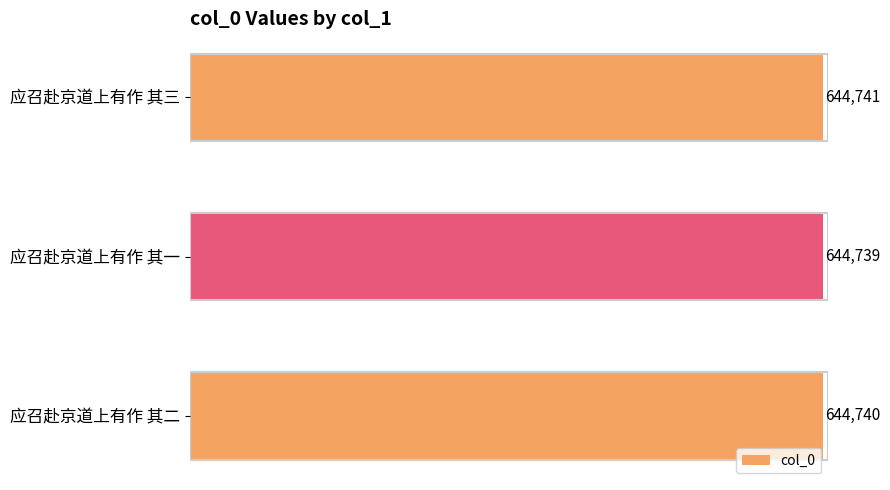

Count the number of data series in this chart.

1